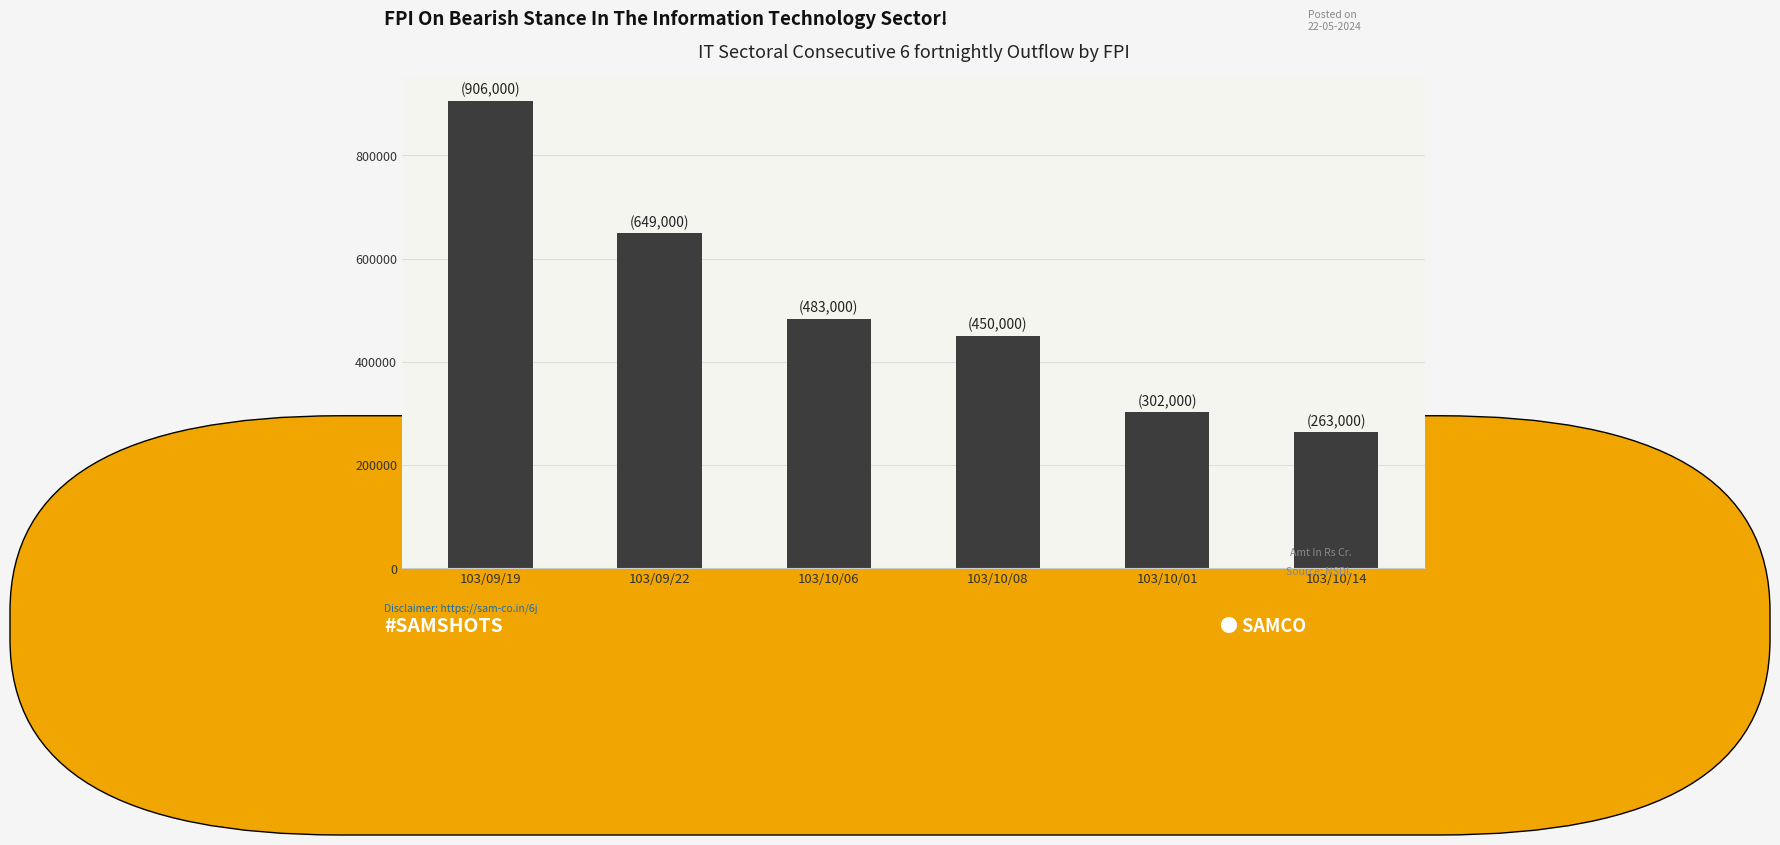

What is the ratio of the value at 103/09/22 to the value at 103/10/06?

1.3